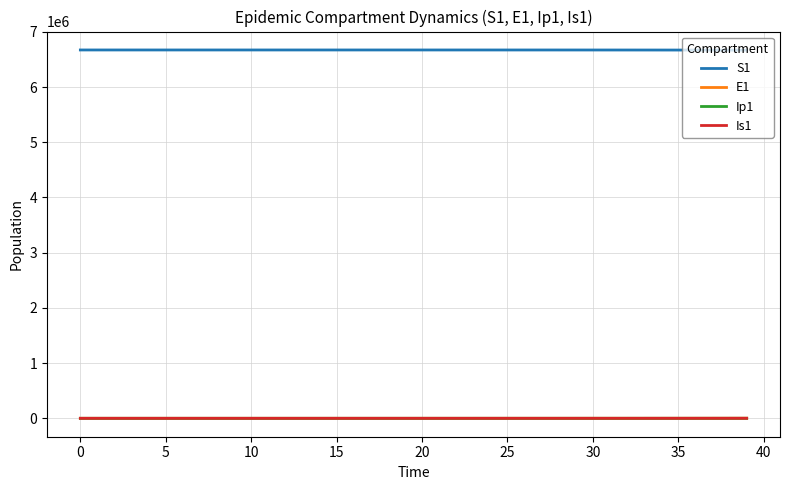

Does the chart display data point markers on the line(s)?

No